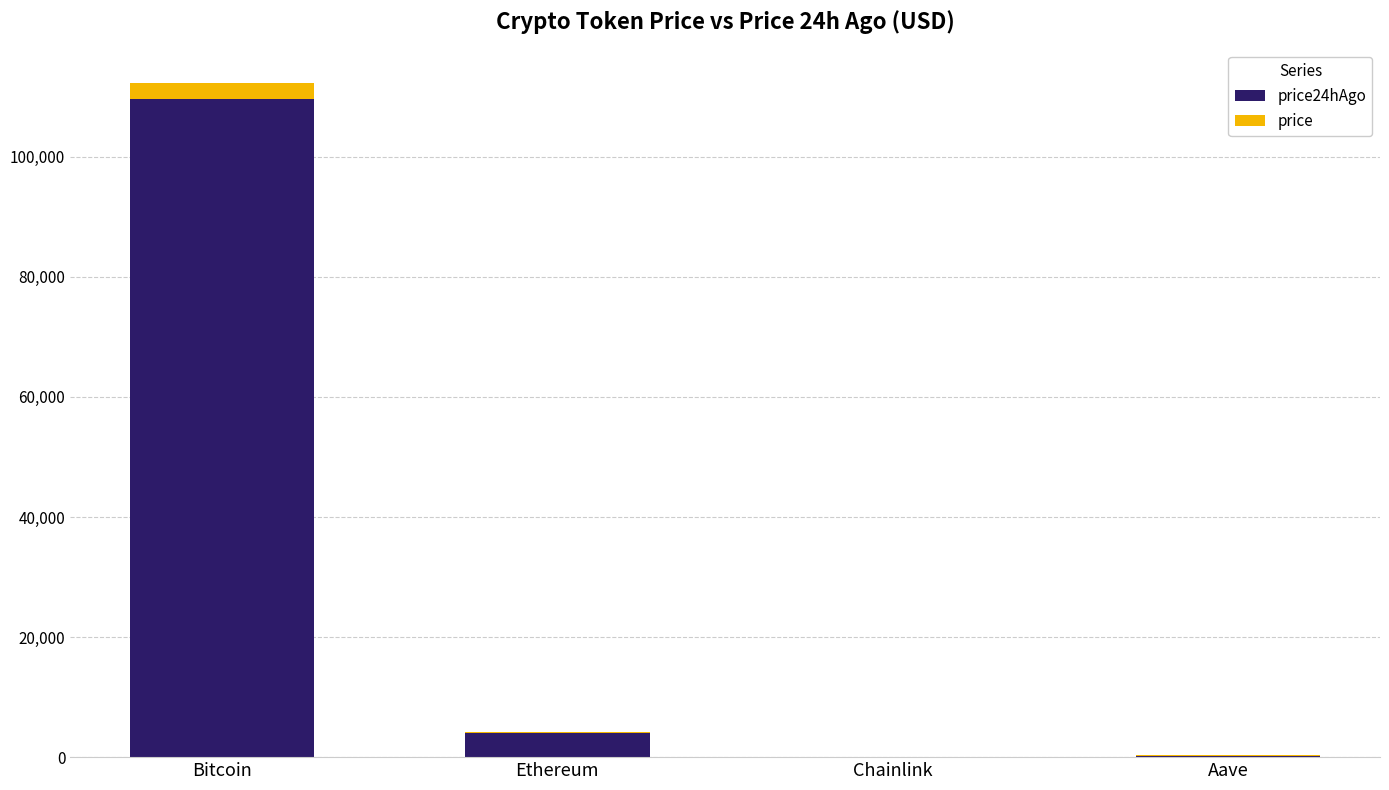

What is the total value across all series at Bitcoin?

112218.0